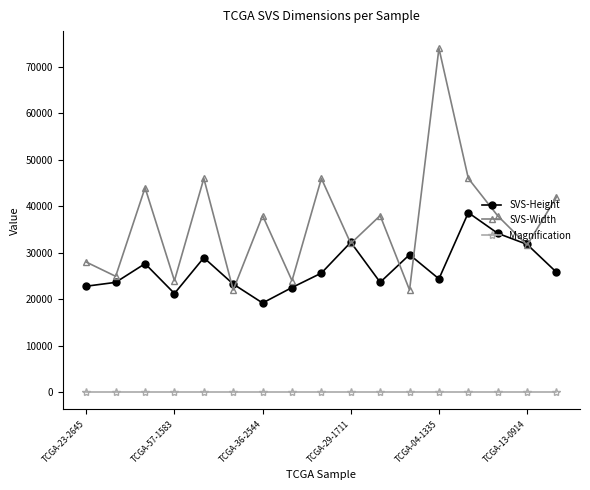

True or false: Magnification and SVS-Width cross at least once.

False